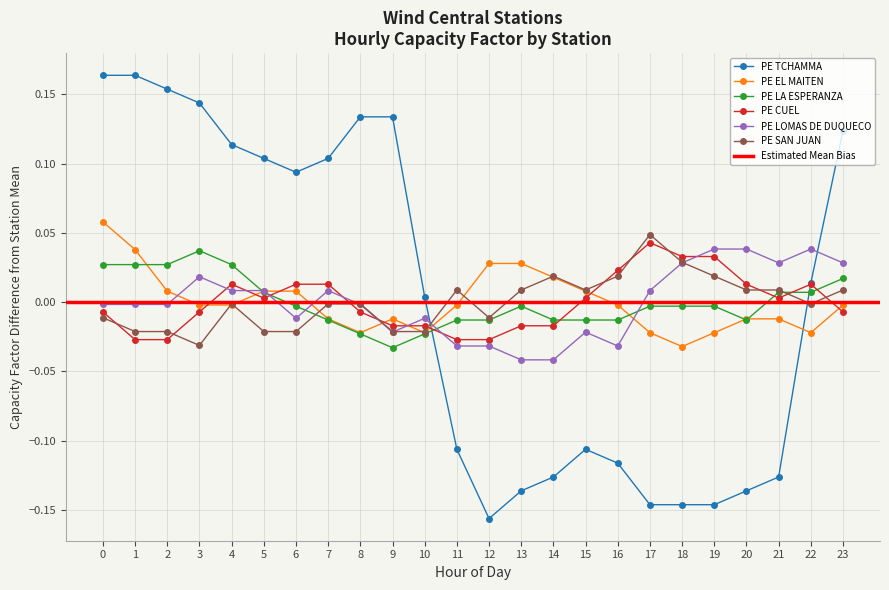

Which label corresponds to the smallest value in the chart?

12